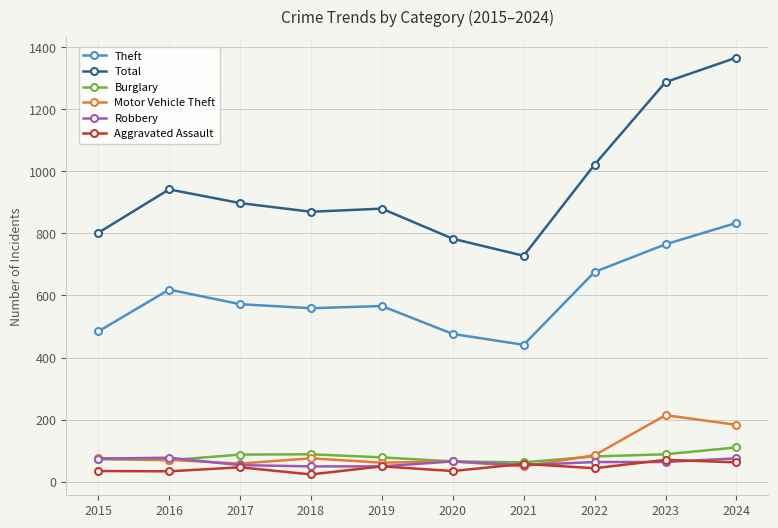

What are all the series names shown in the legend?

Theft, Total, Burglary, Motor Vehicle Theft, Robbery, Aggravated Assault